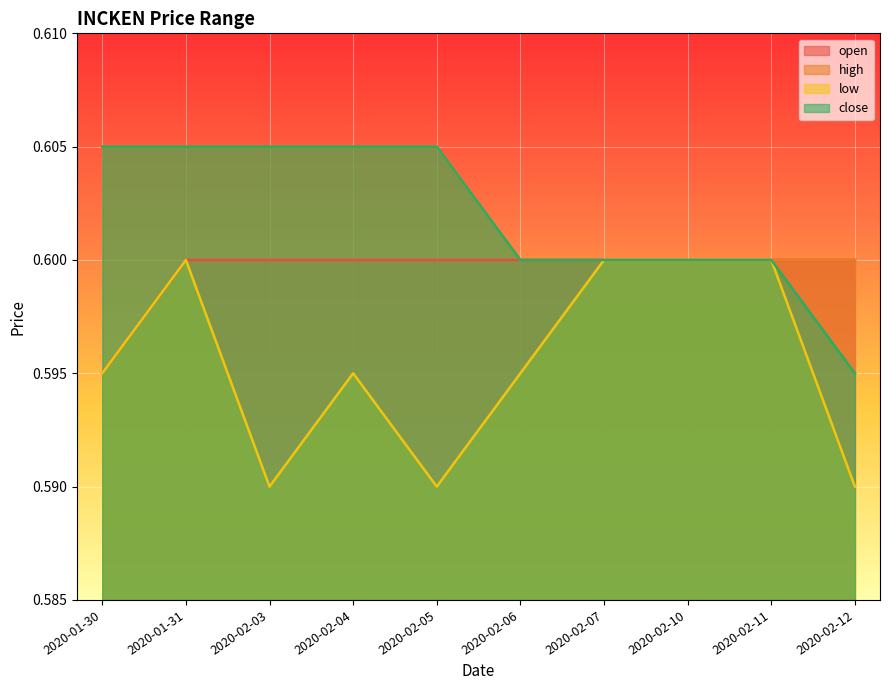

How many categories are shown in the chart?

10